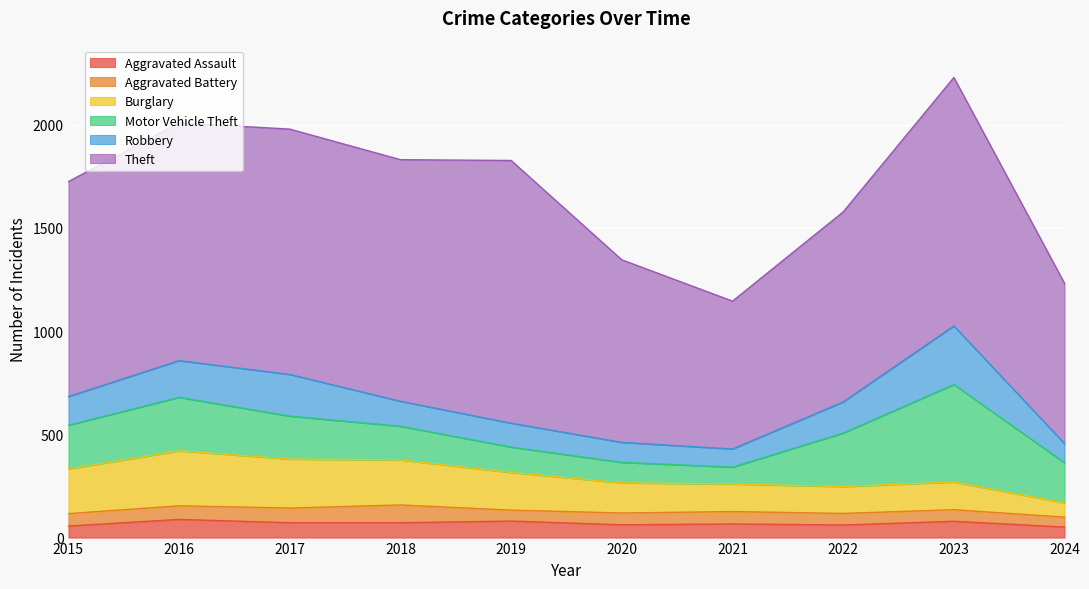

What are all the series names shown in the legend?

Aggravated Assault, Aggravated Battery, Burglary, Motor Vehicle Theft, Robbery, Theft